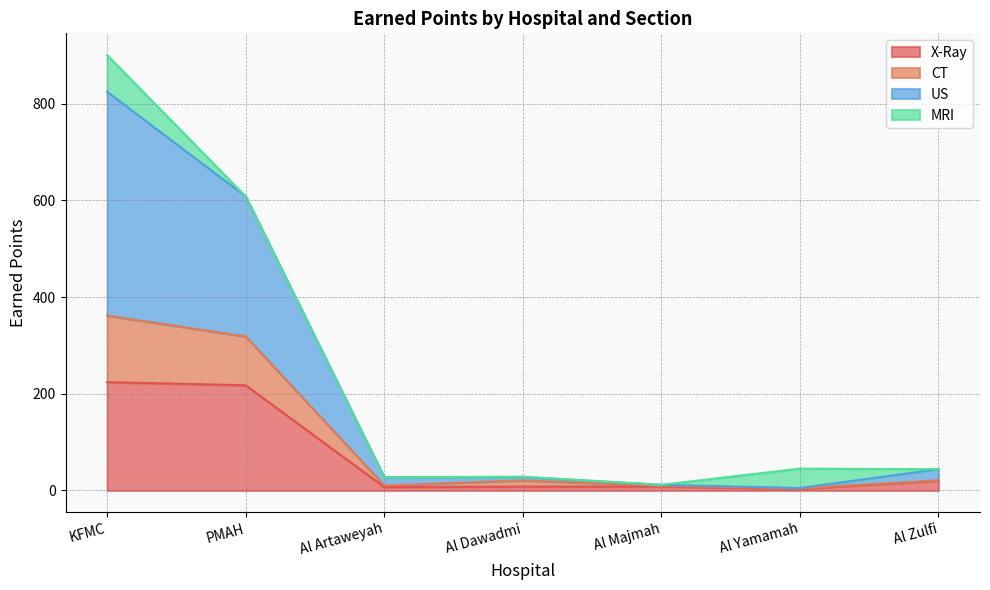

True or false: X-Ray has a value of 88.6 at PMAH.

False